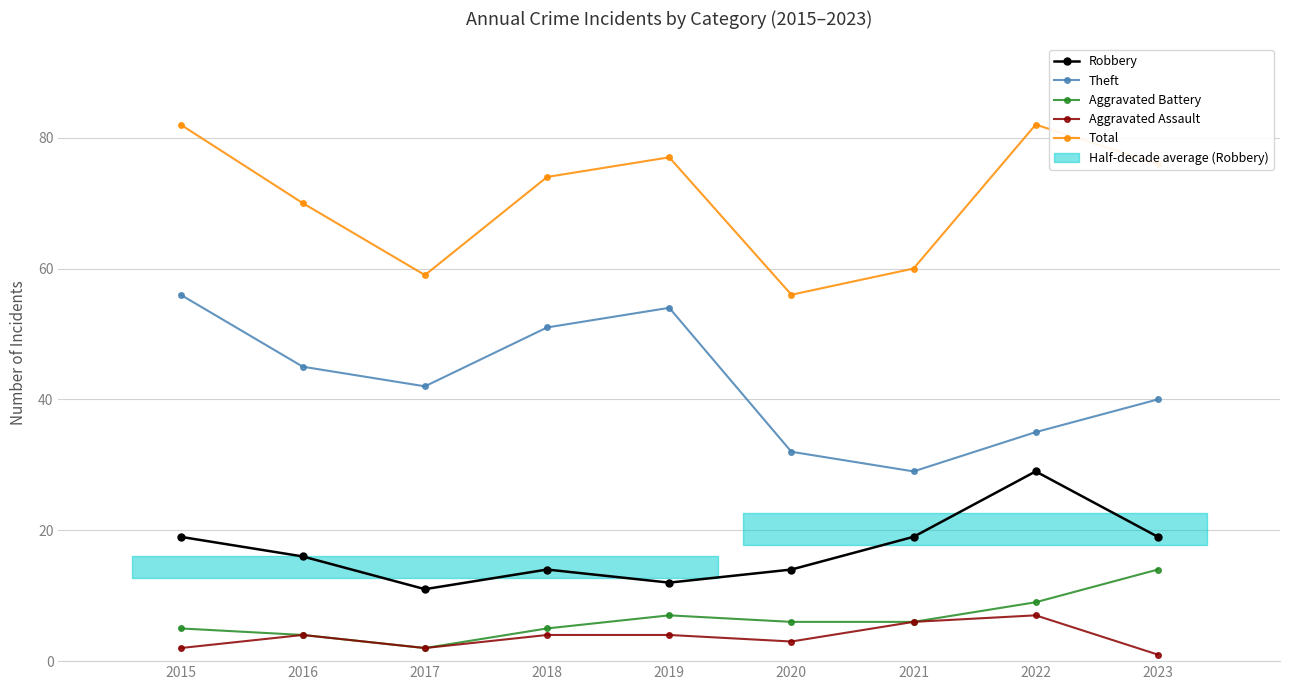

Which series has the largest range (max minus min)?

Theft